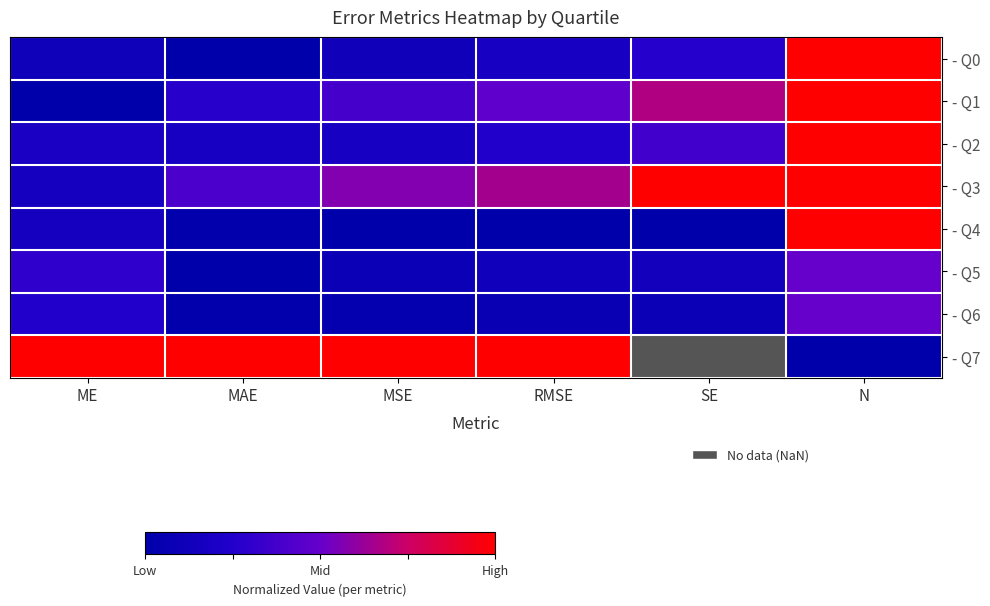

What is the maximum value shown in the chart?

1.0